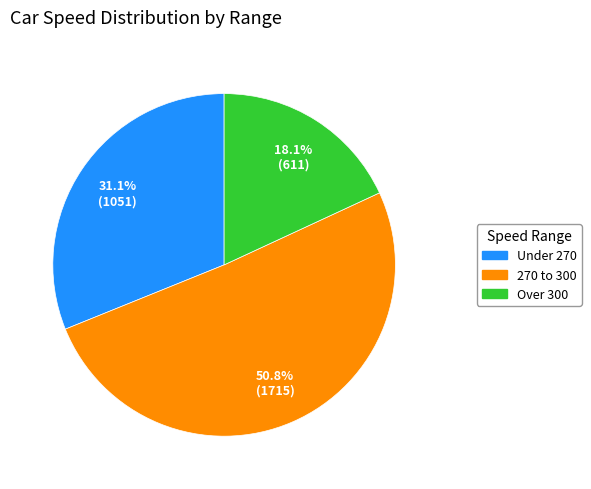

Is there any slice that represents more than half of the pie?

Yes